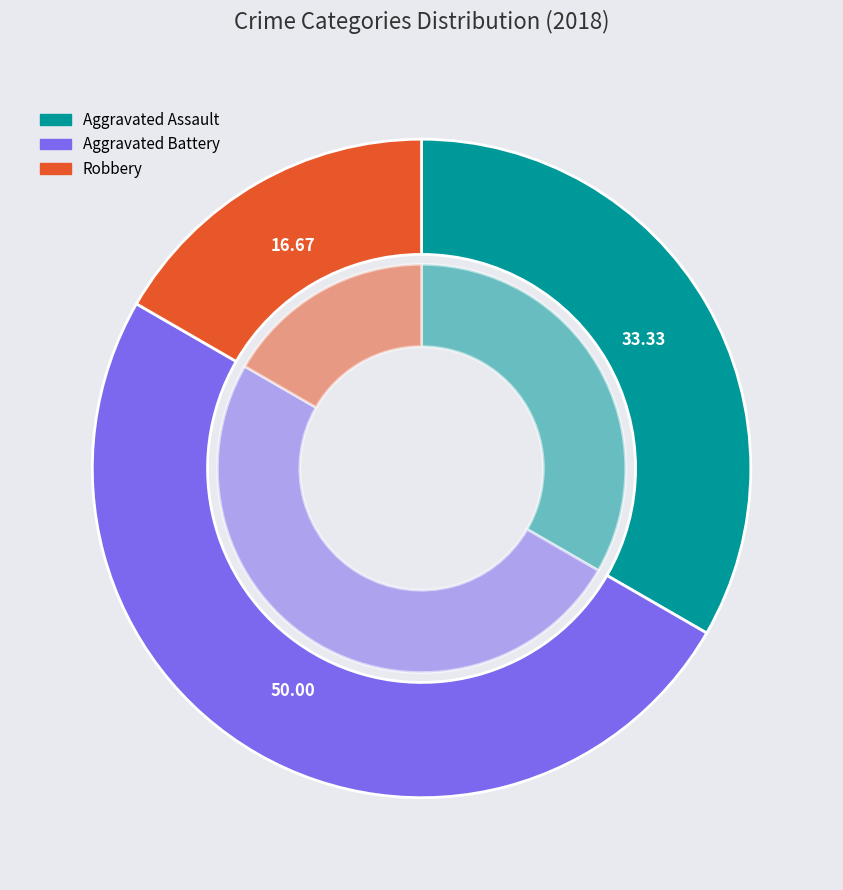

What percentage do Aggravated Assault and Aggravated Battery together represent?

83.3%